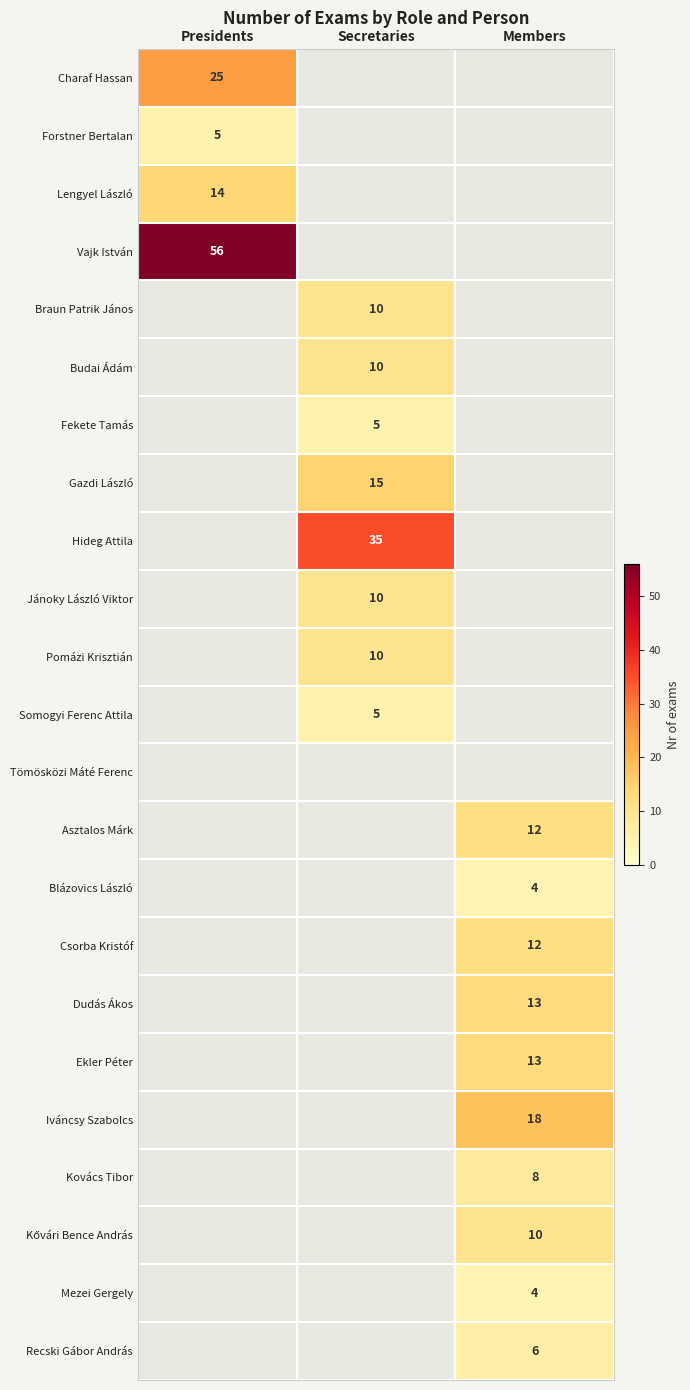

Which series has the widest spread of values?

Charaf Hassan